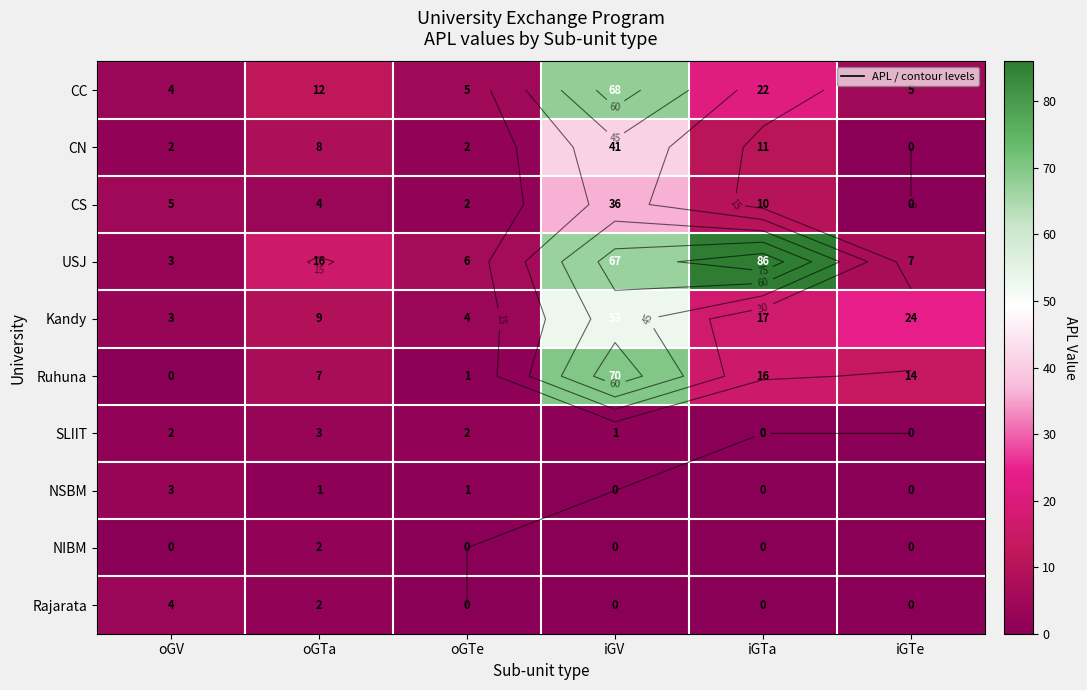

Is it true that Rajarata equals -2 at iGV?

False